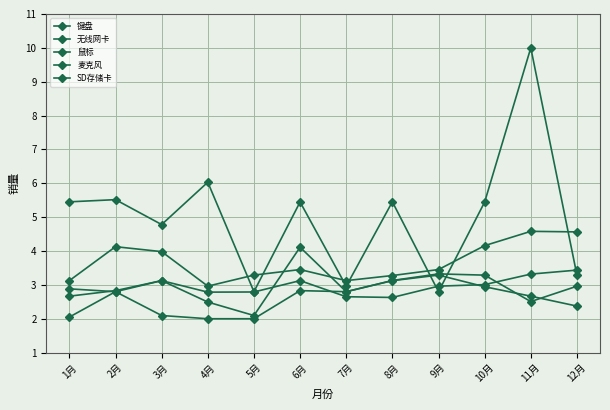

How many lines are shown in the chart?

5